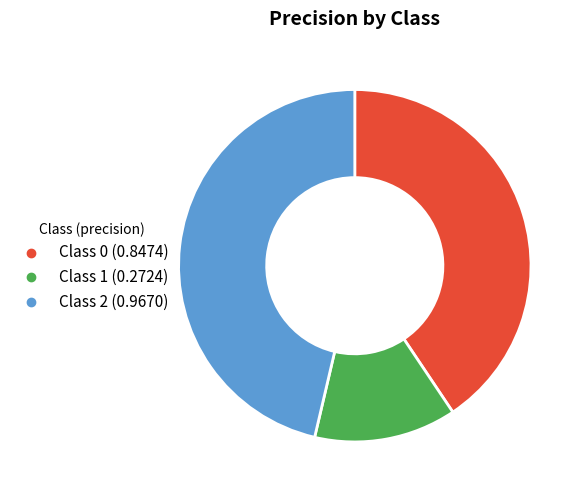

How many slices are in this pie chart?

3